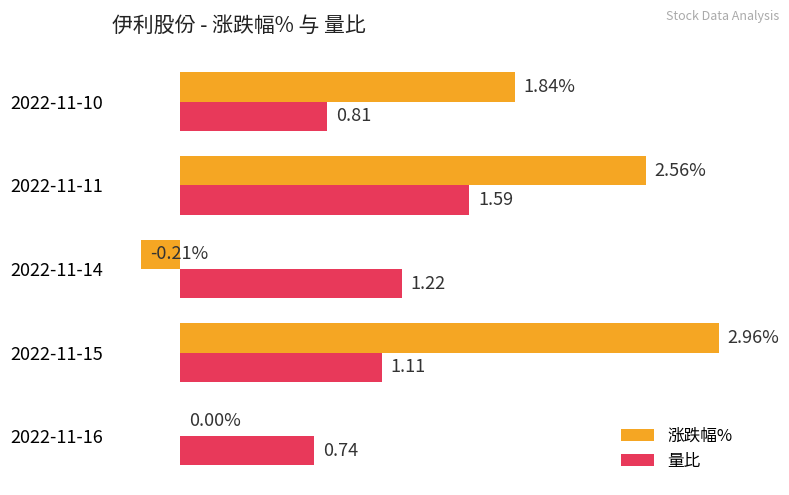

Is the value of 量比 at 2022-11-11 greater than the value of 涨跌幅% at 2022-11-16?

Yes